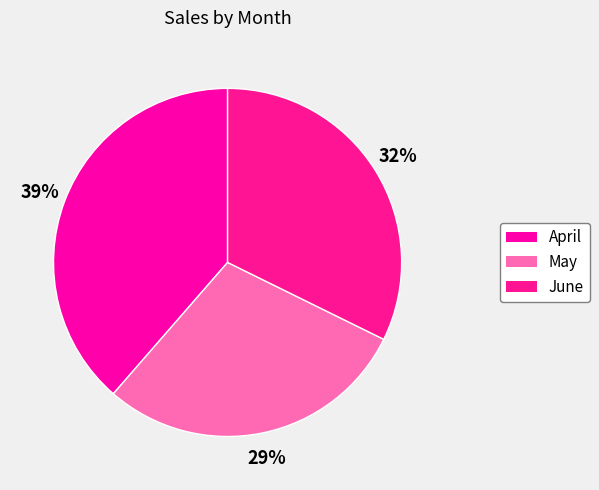

What percentage is the May slice, to the nearest percent?

29%